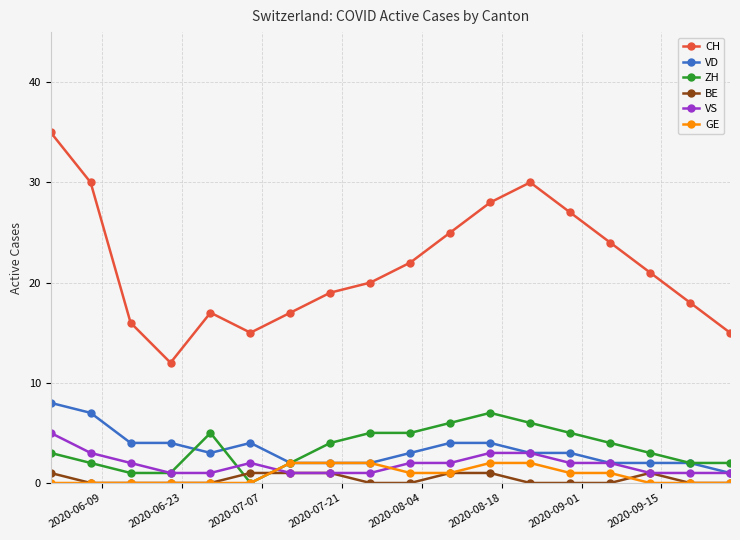

Which series has the widest spread of values?

CH